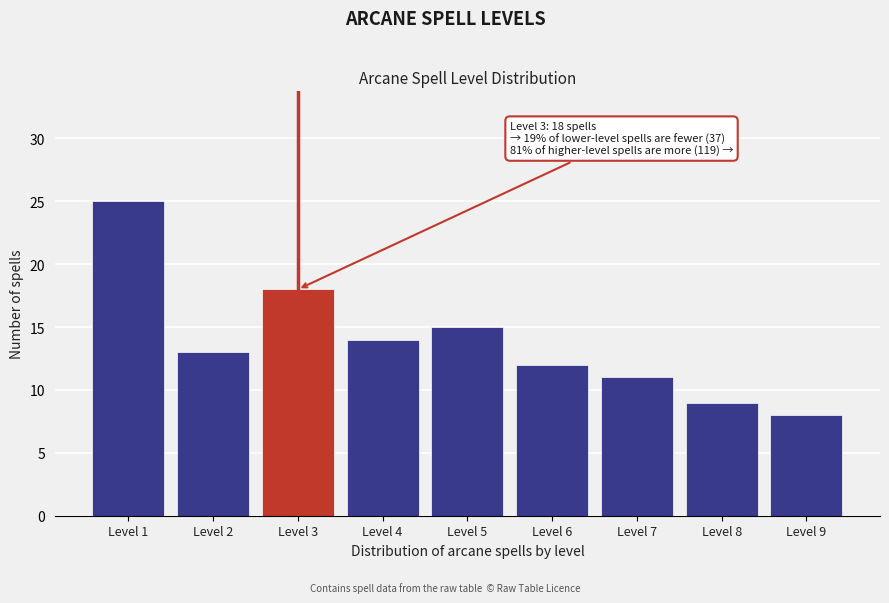

Reading left to right, what are all the values shown in this chart?

25	13	18	14	15	12	11	9	8